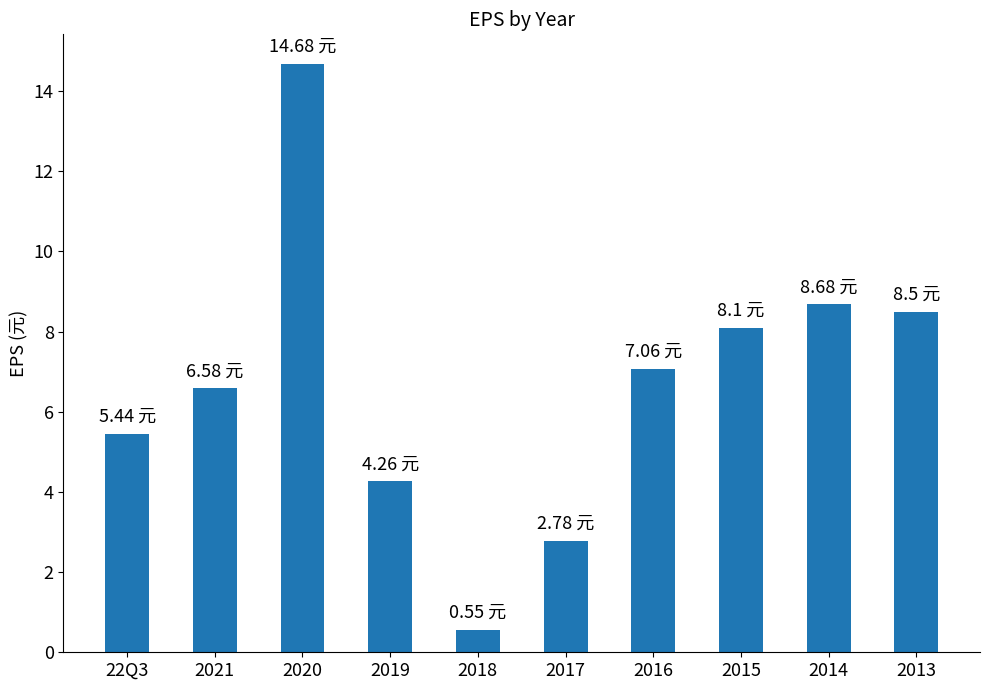

Where does the data first go above 7?

2020